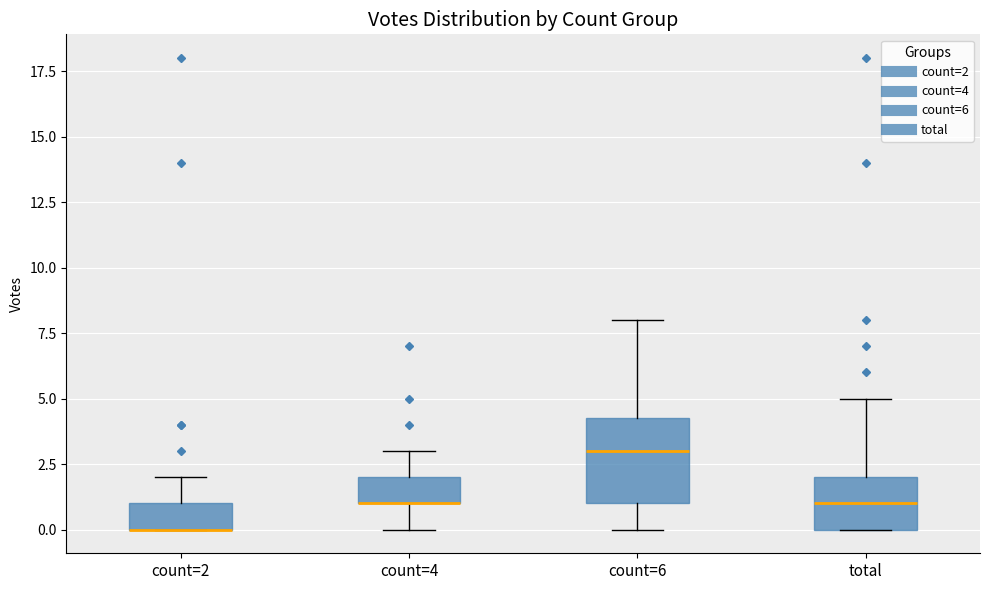

Where is the upper edge of the box for count=2 on the y-axis? The values are not printed on the chart, so give them approximately, as read against the axis.

1.0